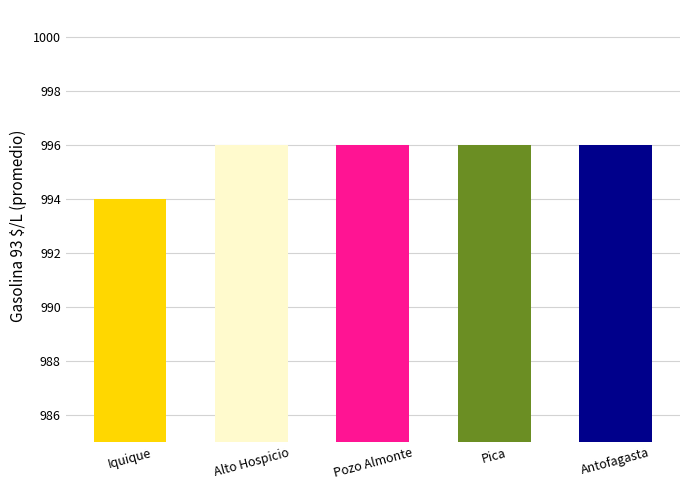

What is the sum of the values at Pica and Pozo Almonte?

1992